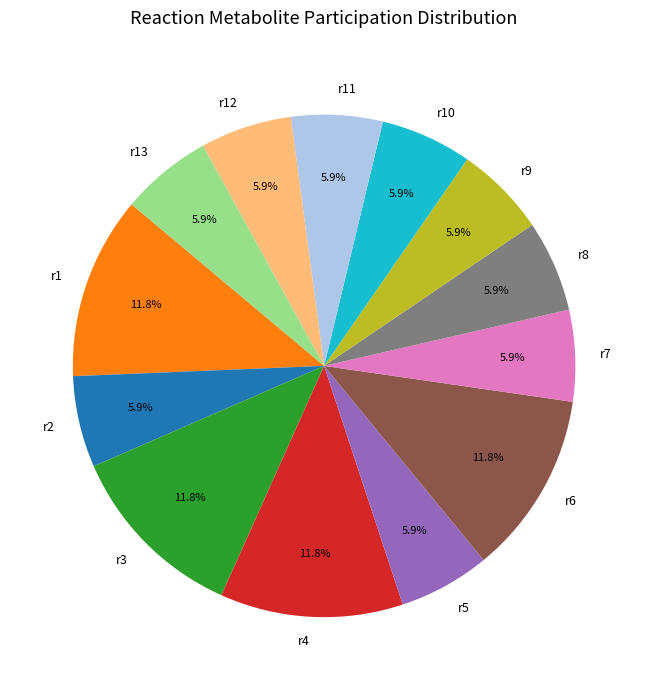

Is there a majority slice in this chart?

No